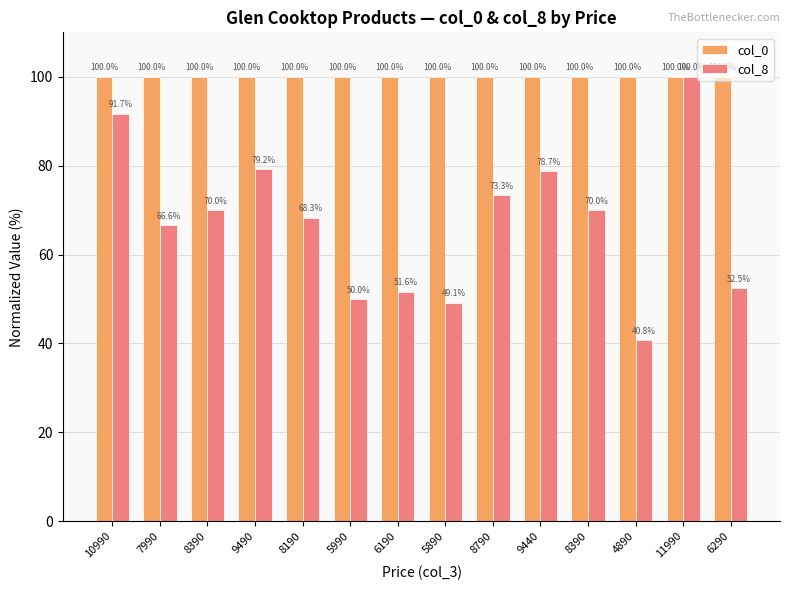

What is the average value of the col_0 series?

100.0